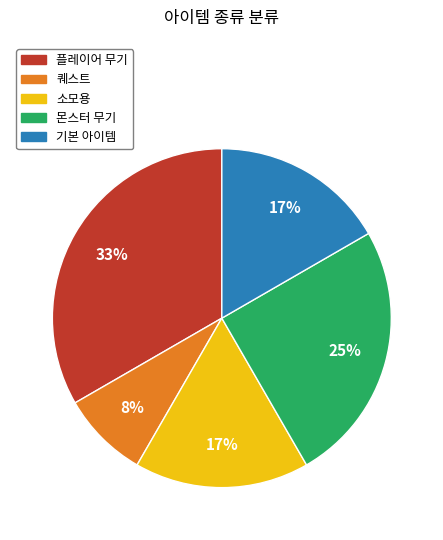

Count the number of slices in the pie.

5